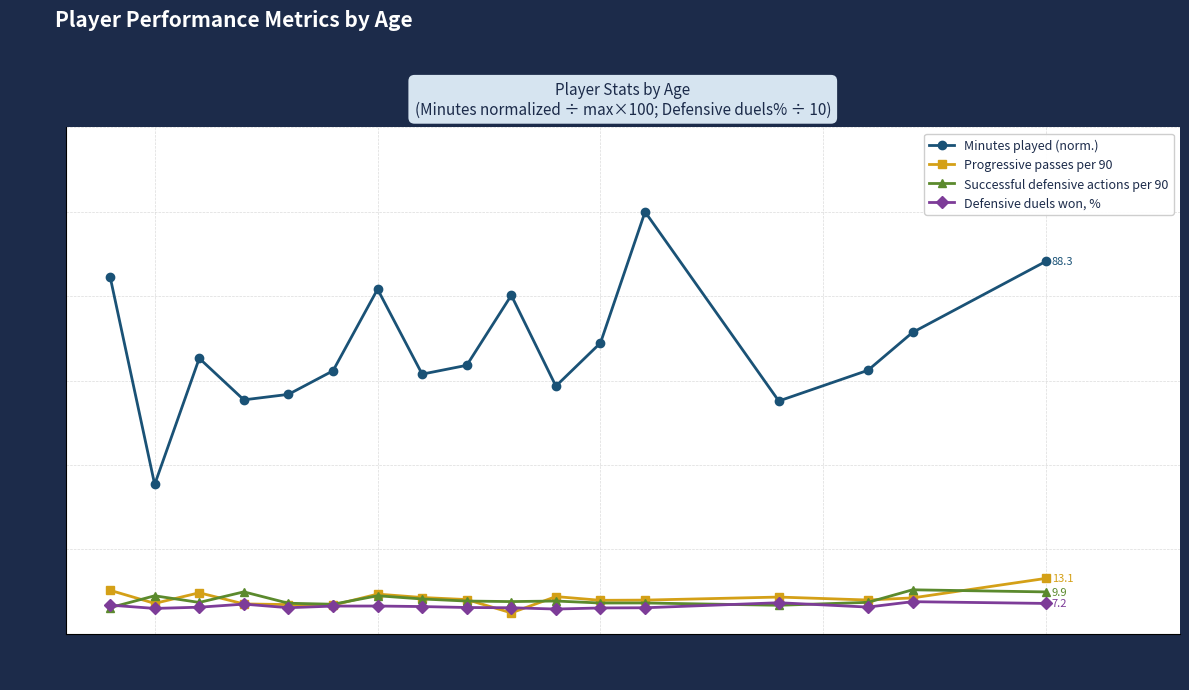

Which series has the largest total across all categories?

Minutes played (norm.)